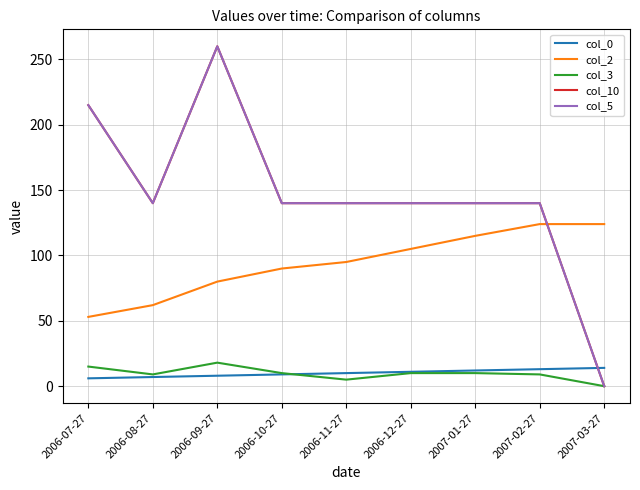

What is the difference between the col_0 values at 2006-11-27 and 2007-02-27?

3